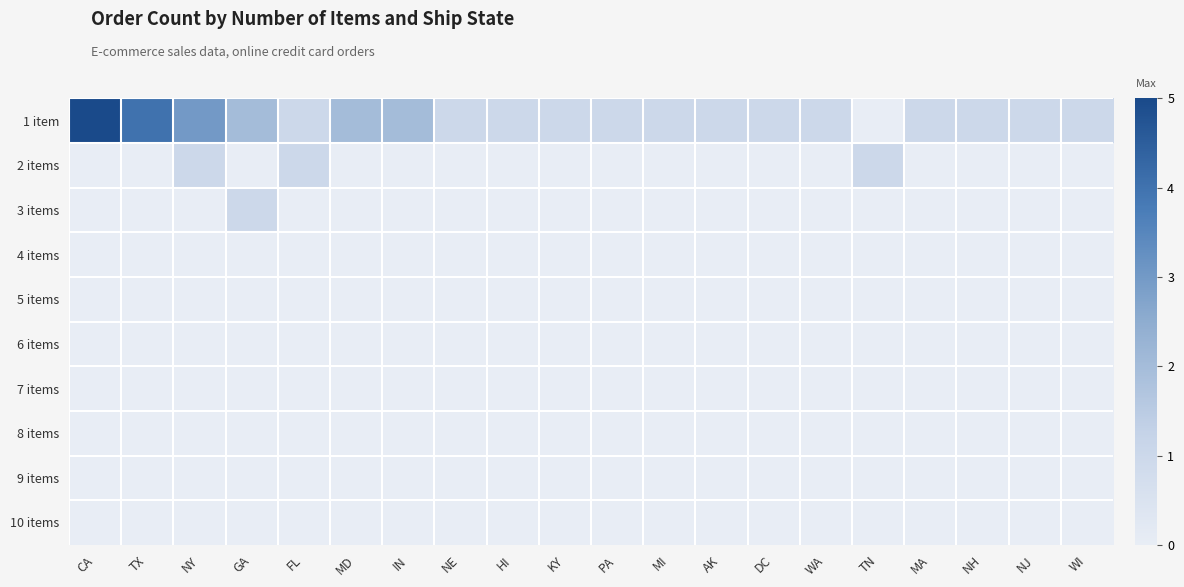

Between TX and WI, which series saw the biggest shift?

1 item